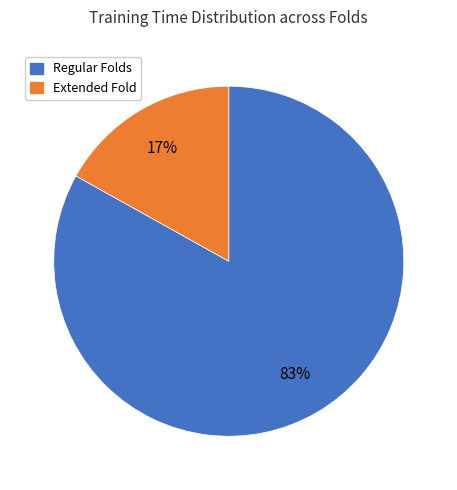

Is there a majority slice in this chart?

Yes